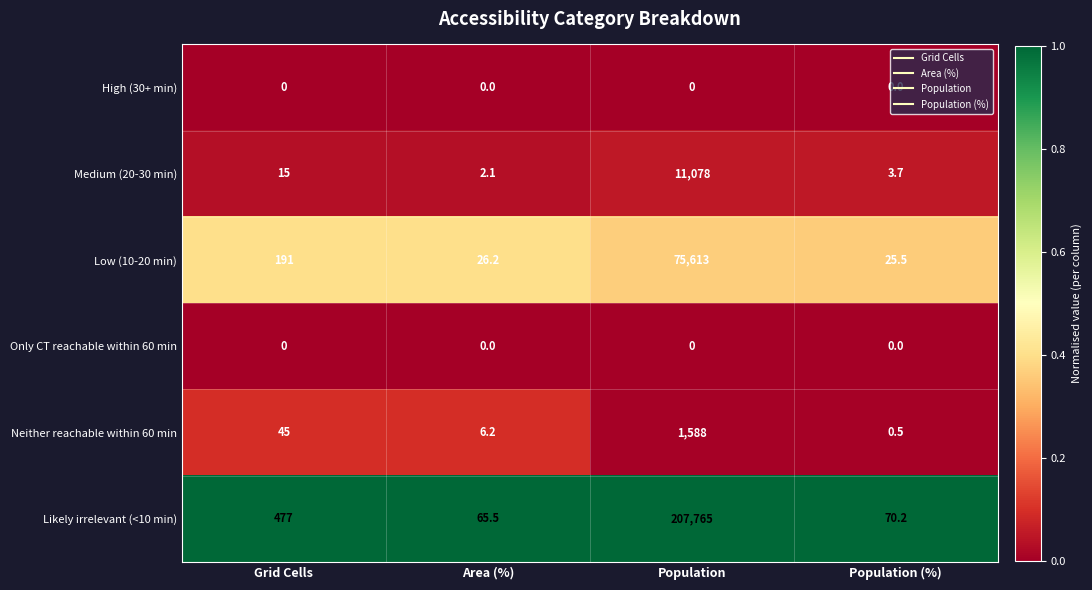

Which series has the largest range (max minus min)?

Likely irrelevant (<10 min)